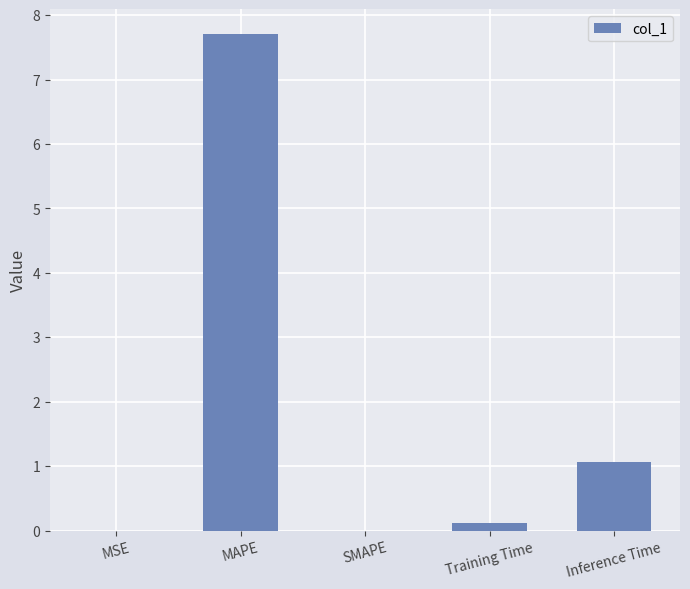

What is the sum of the values at Inference Time and MSE?

1.1